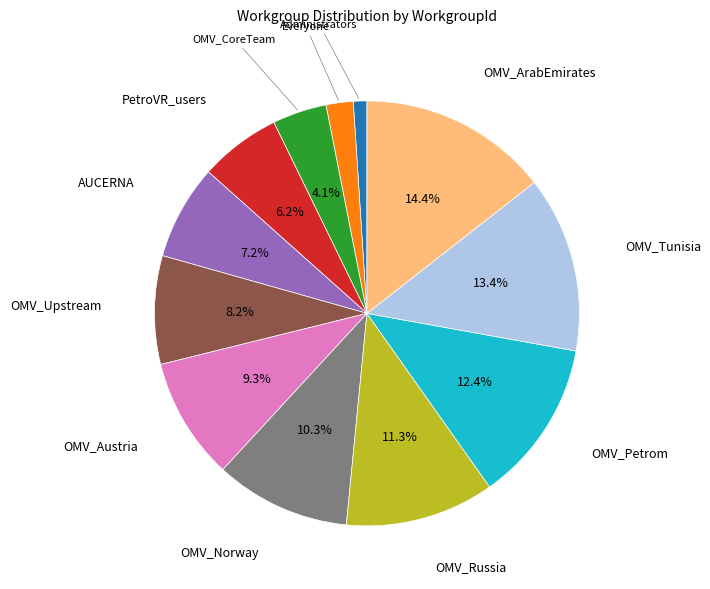

To the nearest percent, what is the average slice percentage?

8%